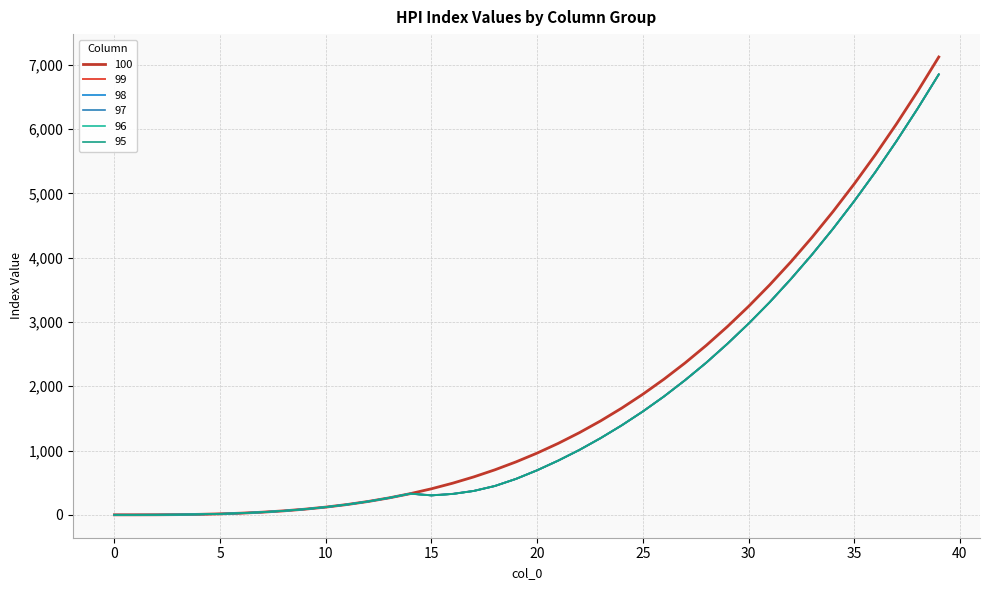

In 98, how many points are higher than both neighbors (excluding endpoints)?

1